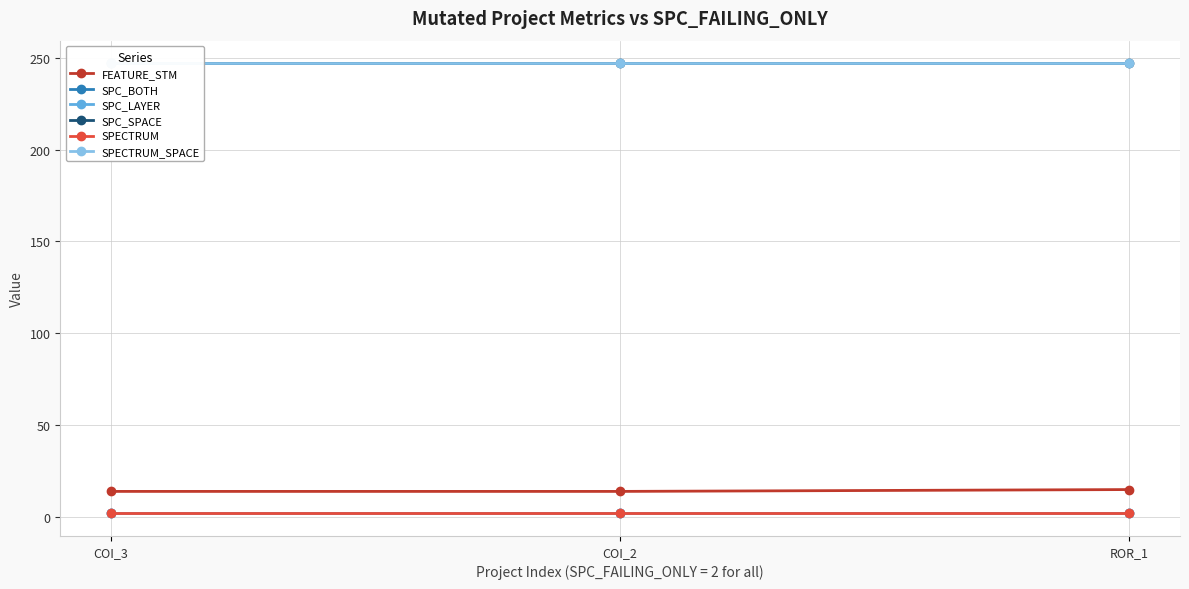

Where is SPC_LAYER nearest to the value 2?

COI_3